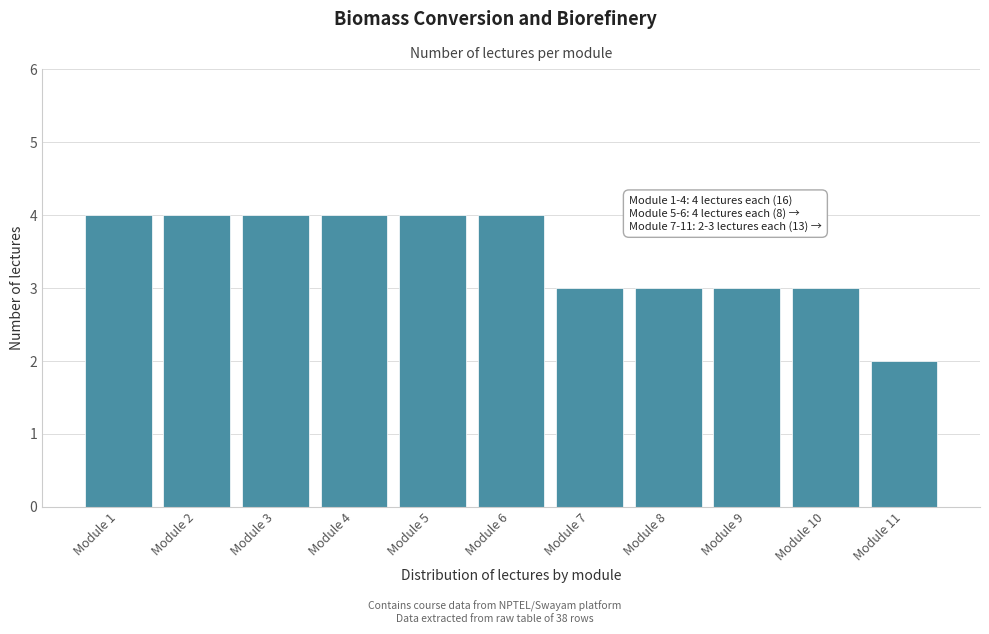

Reading right to left, what are all the values shown in this chart?

Module 11=2	Module 10=3	Module 9=3	Module 8=3	Module 7=3	Module 6=4	Module 5=4	Module 4=4	Module 3=4	Module 2=4	Module 1=4